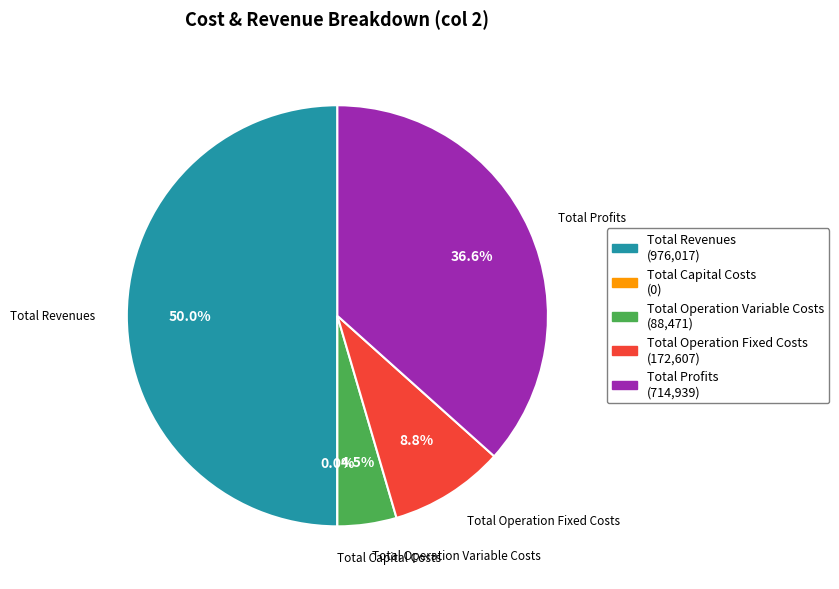

What is the change in value from Total Operation Fixed Costs to Total Profits?

+542331.7